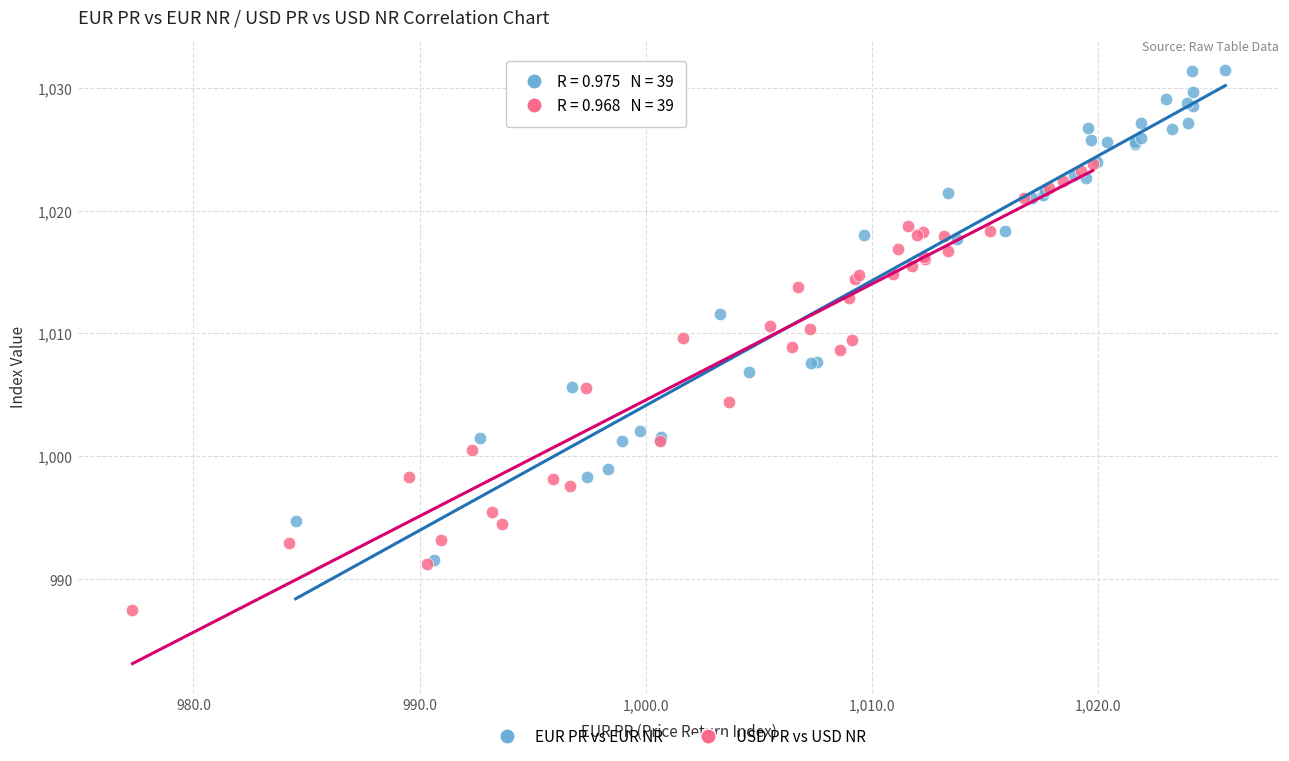

Which series has the largest Y range (max minus min)?

EUR PR vs EUR NR